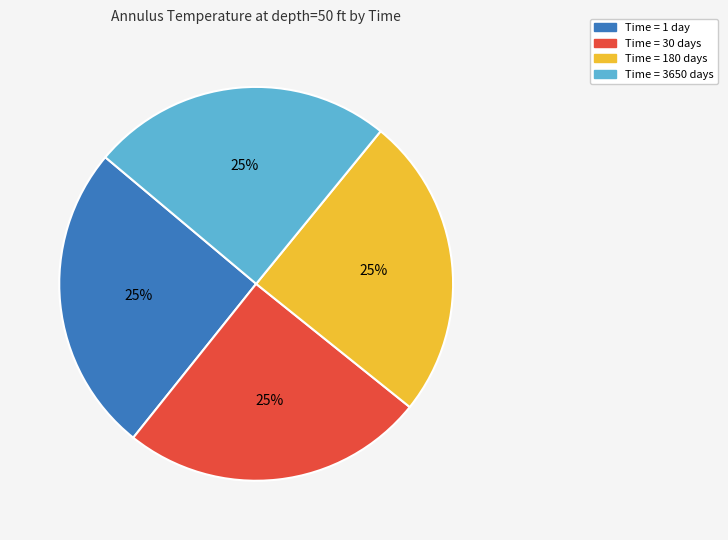

Does any single category account for the majority?

No